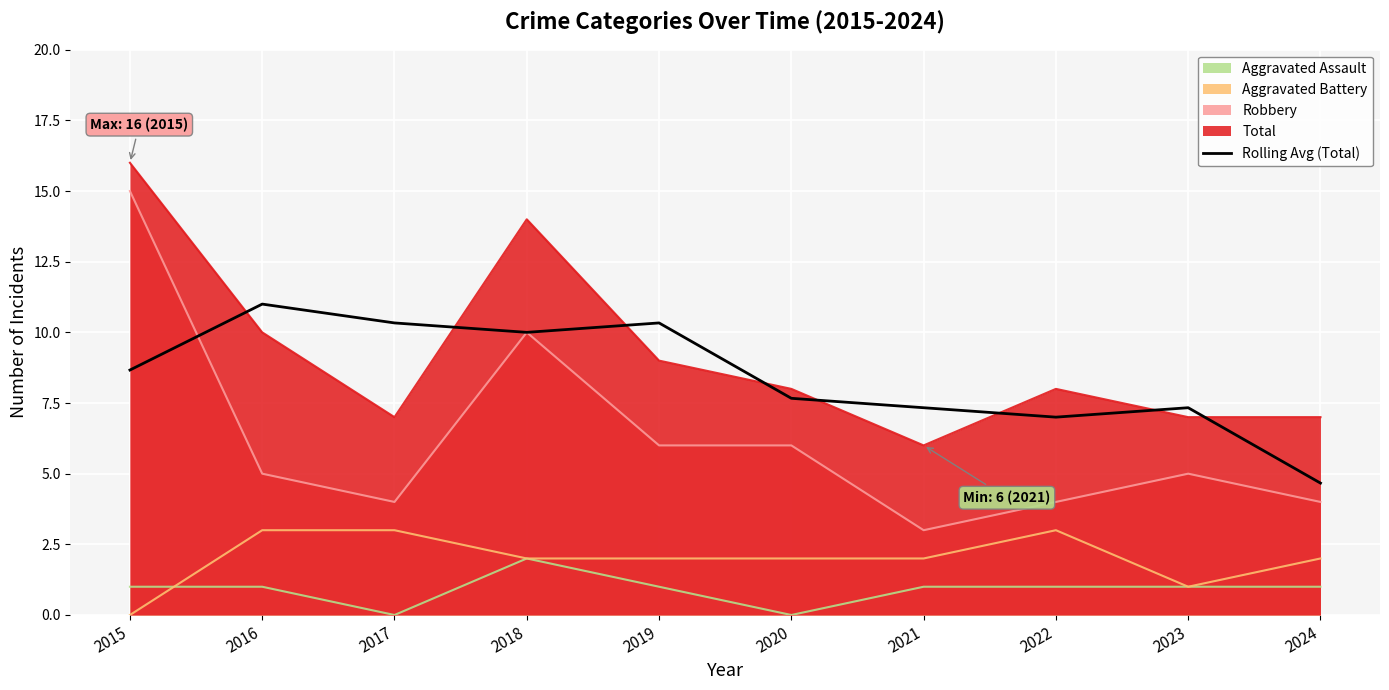

What is the smallest value displayed?

0.0